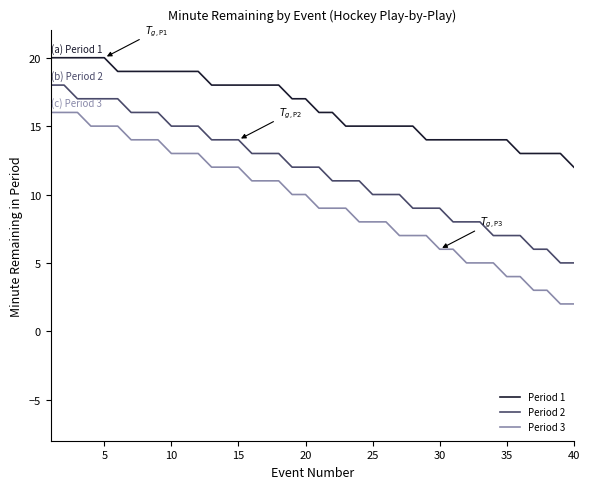

Reading right to left, extract all data points from this chart.

Period 1: 12	13	13	13	13	14	14	14	14	14	14	14	15	15	15	15	15	15	16	16	17	17	18	18	18	18	18	18	19	19	19	19	19	19	19	20	20	20	20	20
Period 2: 5	5	6	6	7	7	7	8	8	8	9	9	9	10	10	10	11	11	11	12	12	12	13	13	13	14	14	14	15	15	15	16	16	16	17	17	17	17	18	18
Period 3: 2	2	3	3	4	4	5	5	5	6	6	7	7	7	8	8	8	9	9	9	10	10	11	11	11	12	12	12	13	13	13	14	14	14	15	15	15	16	16	16